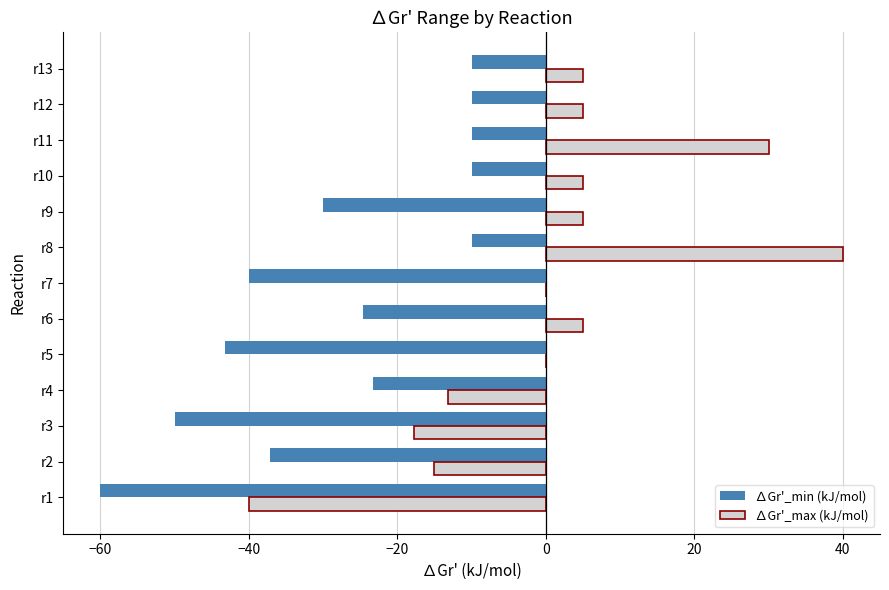

Which series changed the most between r3 and r12?

∆Gr'_min (kJ/mol)